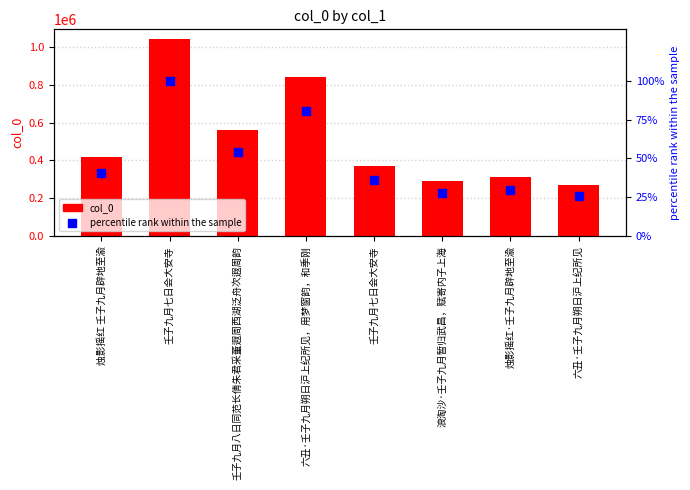

What are all the series names shown in the legend?

col_0, percentile rank within the sample